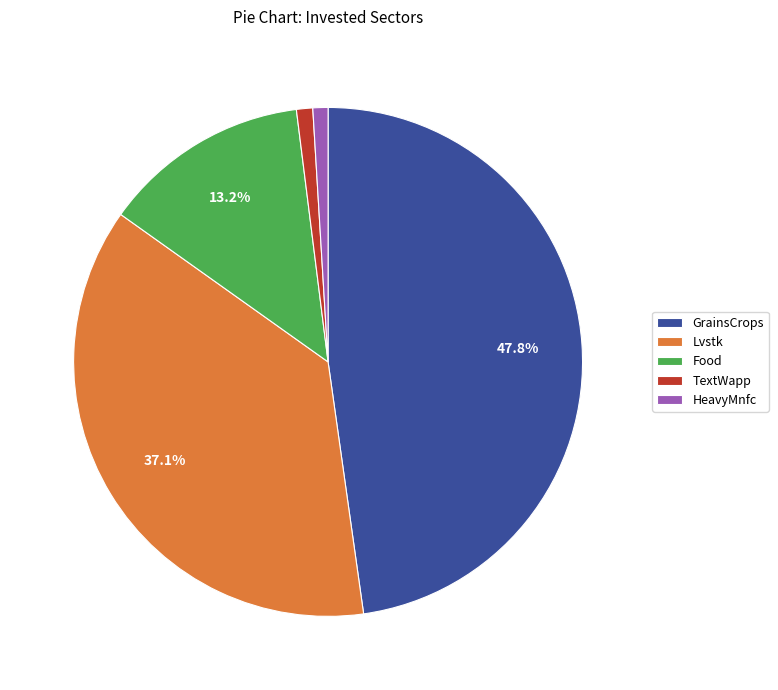

Approximately how many times larger is the value at Food compared to GrainsCrops?

0.3